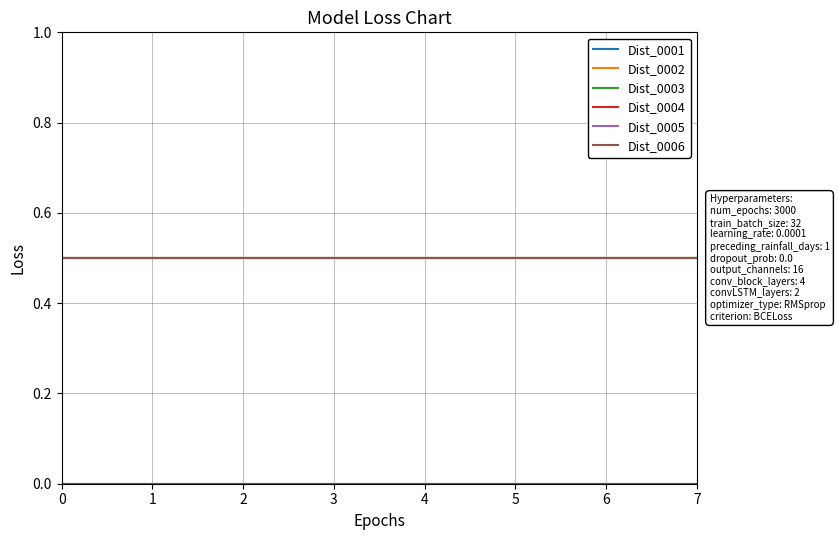

Does the chart have visible grid lines?

Yes